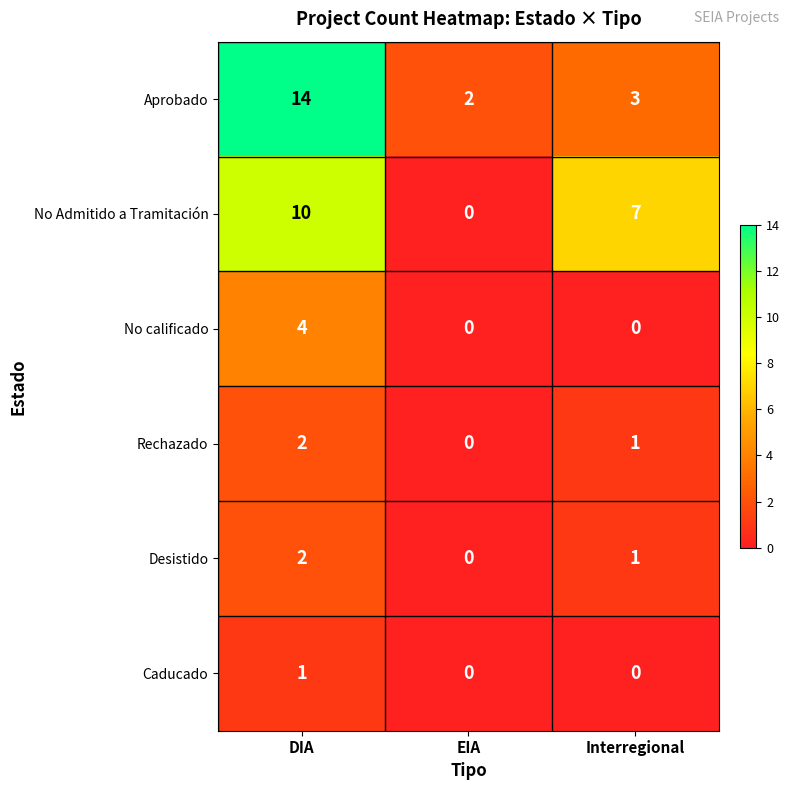

What is the difference between the highest and lowest values at DIA?

13